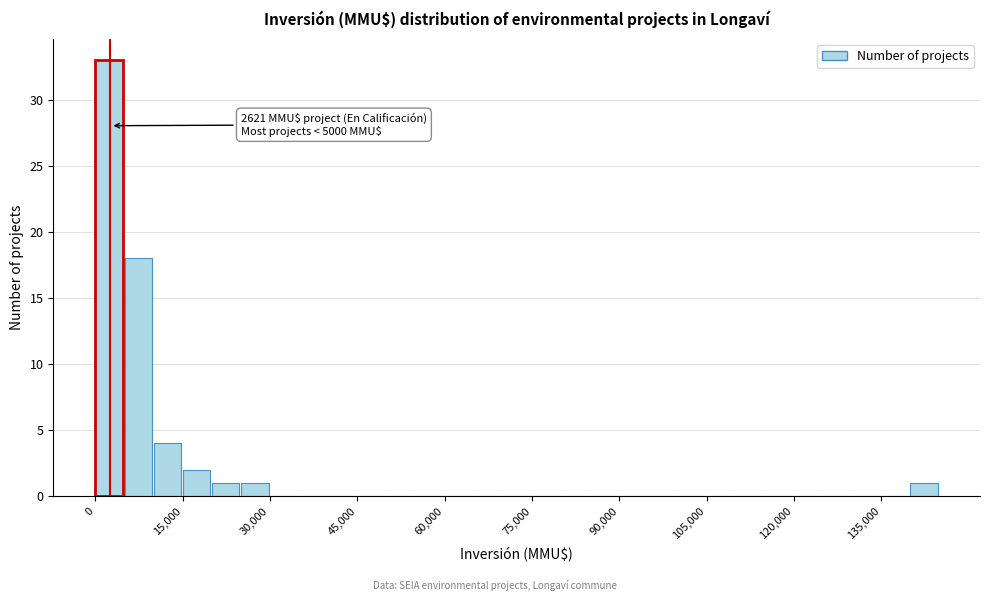

Around what value on the x-axis is the tallest bar? Give the approximate position of its centre, as read against the axis.

2000